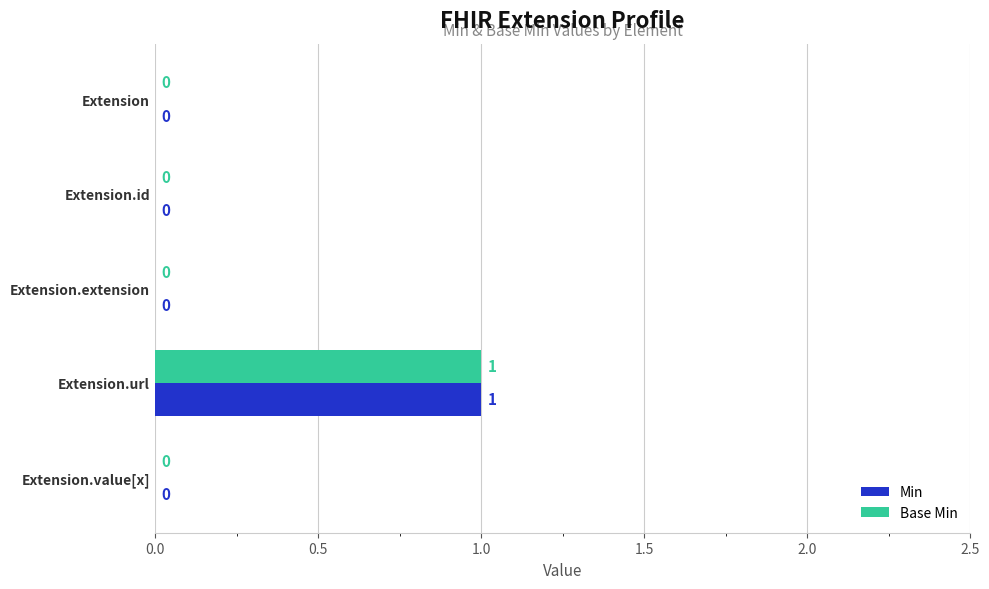

Which category has the highest value across all series?

Extension.url